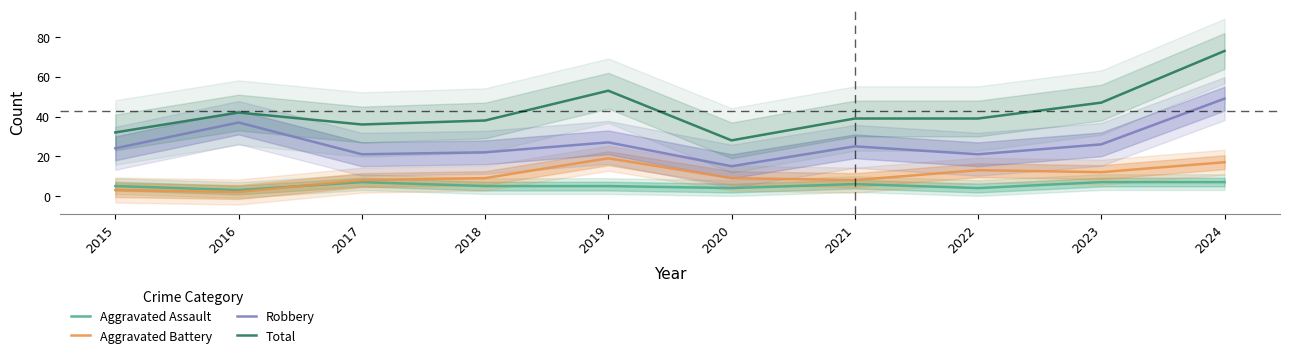

Rank the categories by Total value from highest to lowest.

2024, 2019, 2023, 2016, 2021, 2022, 2018, 2017, 2015, 2020